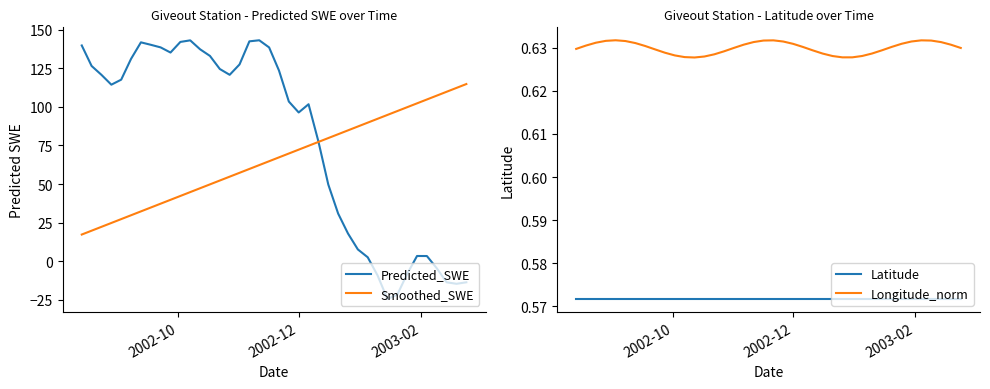

What is the highest value of the Smoothed_SWE series?

114.8